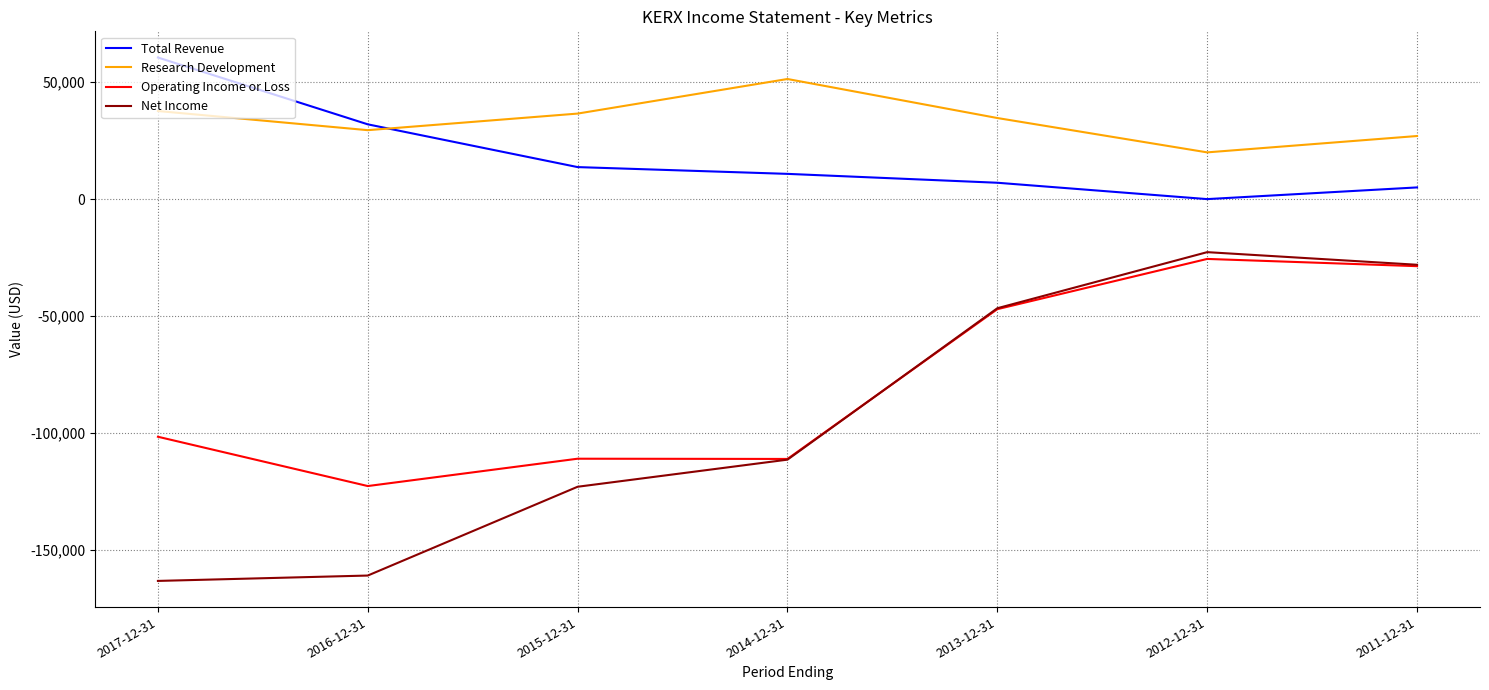

True or false: Net Income has a value of -41417 at 2014-12-31.

False